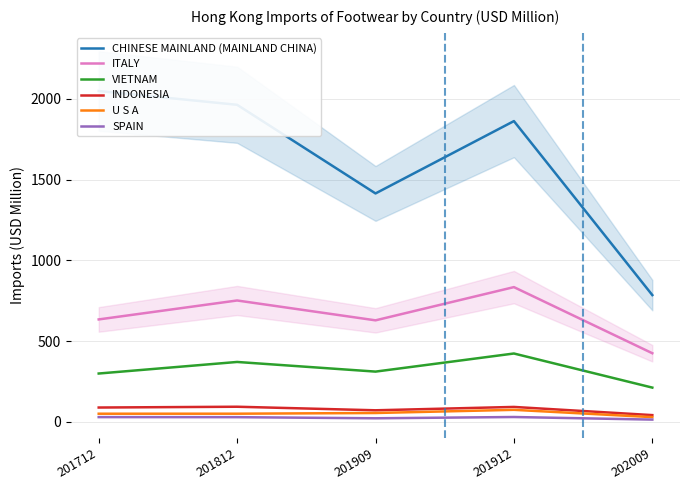

Which series has the largest total across all categories?

CHINESE MAINLAND (MAINLAND CHINA)